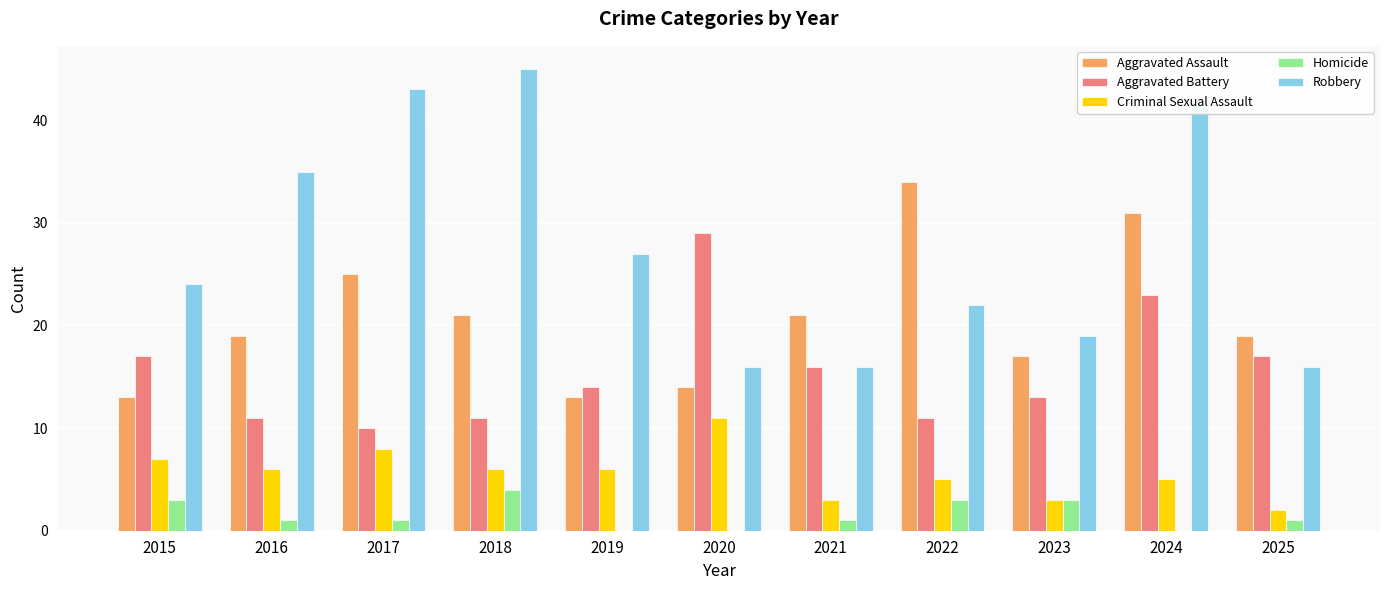

Which series has the largest total across all categories?

Robbery